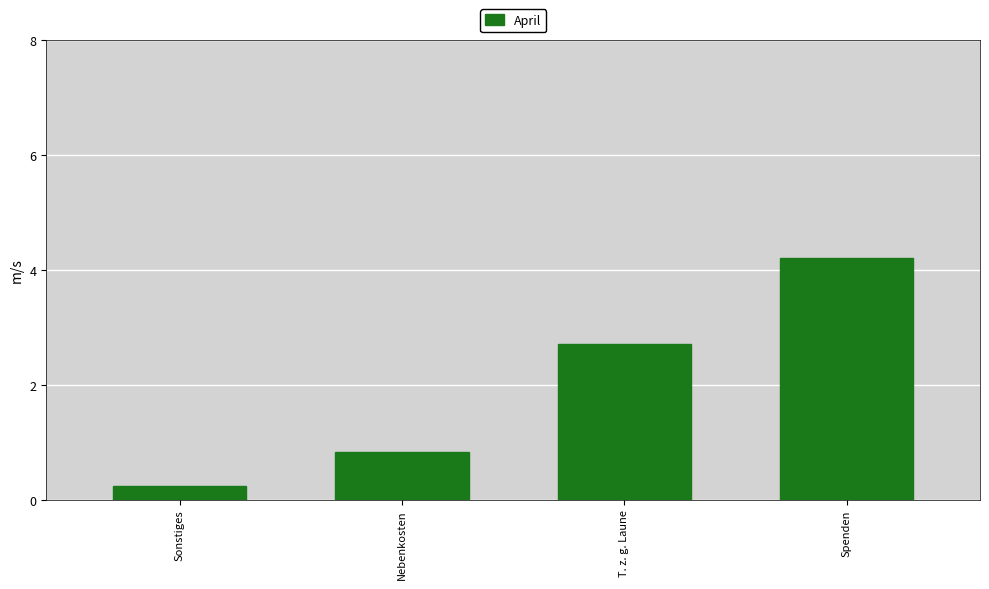

Is it true that the value at Spenden is 4.2?

True